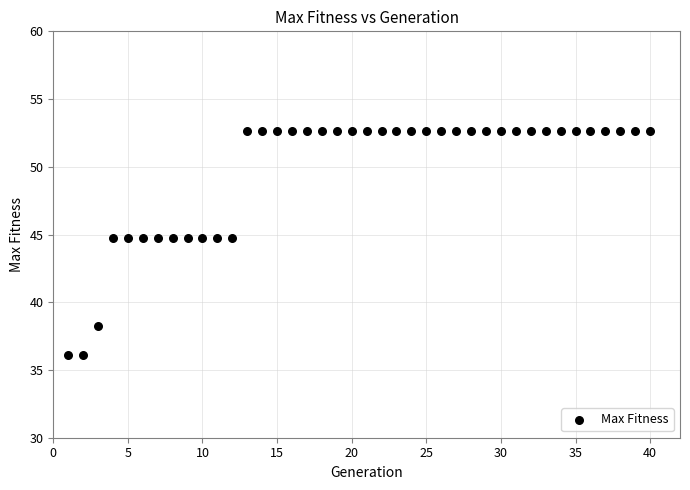

What is the range of X values (max minus min)?

39.0